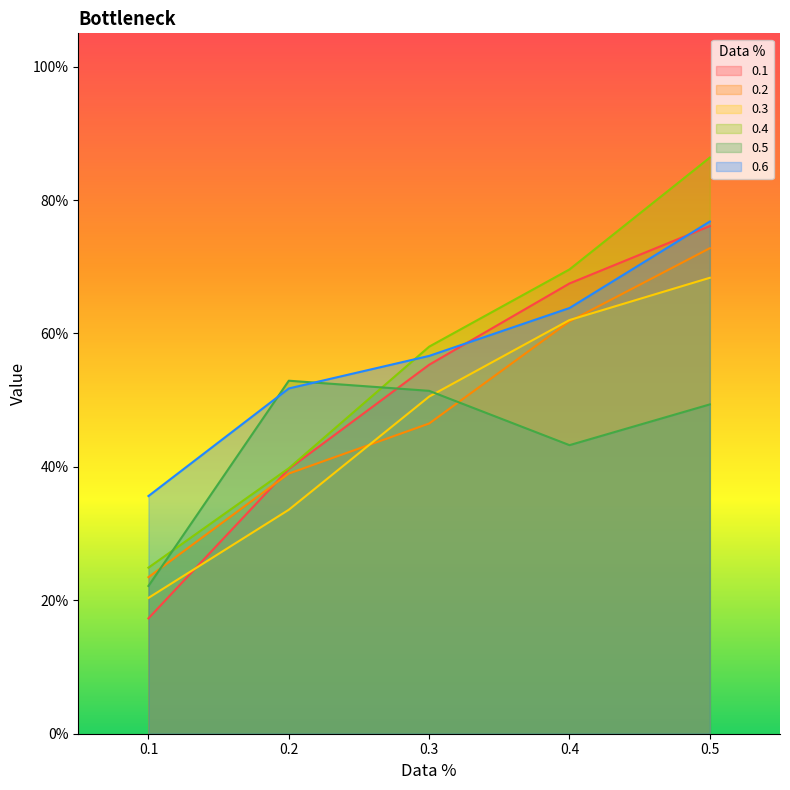

What are all the series names shown in the legend?

0.1, 0.2, 0.3, 0.4, 0.5, 0.6